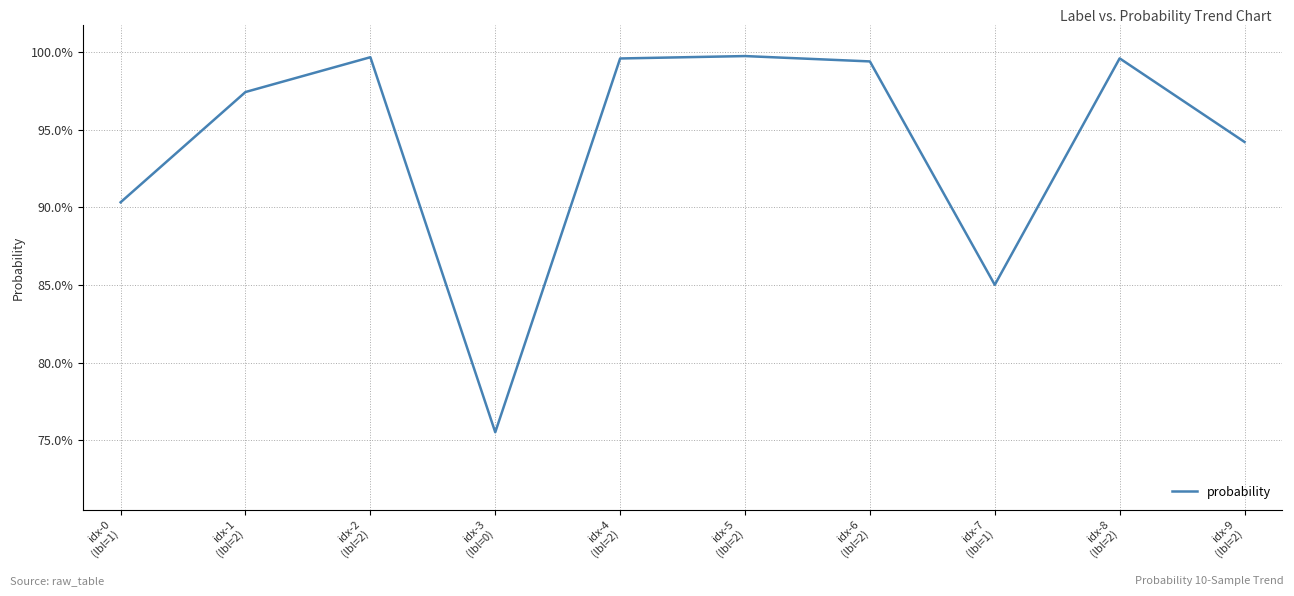

What is the smallest value displayed?

0.8